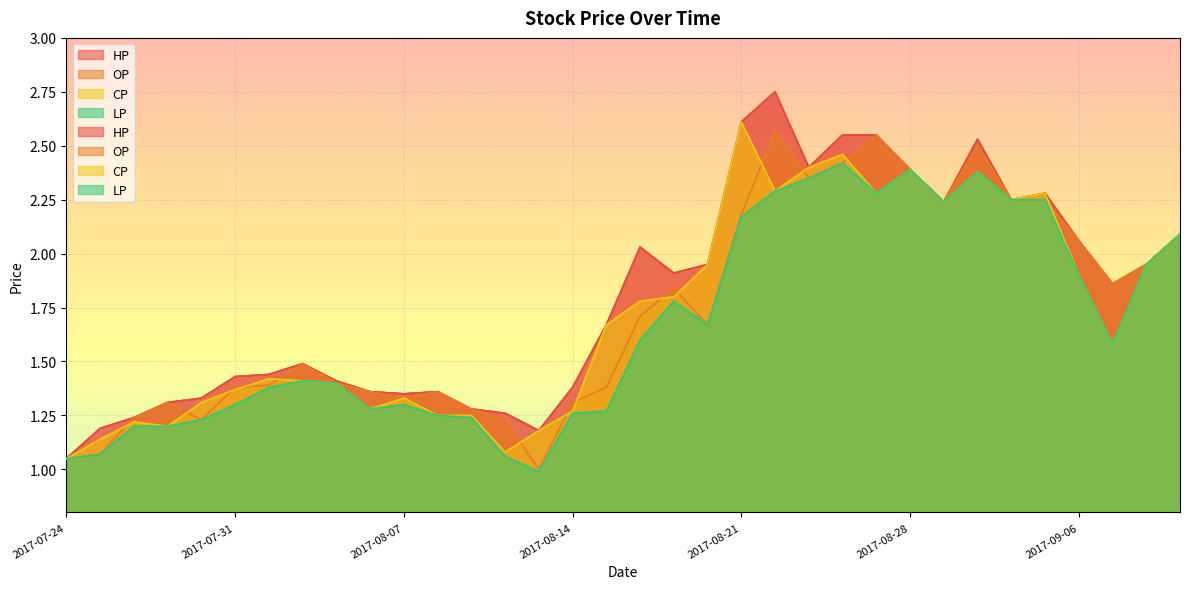

What is the difference between the maximum and minimum values in the HP series?

1.7